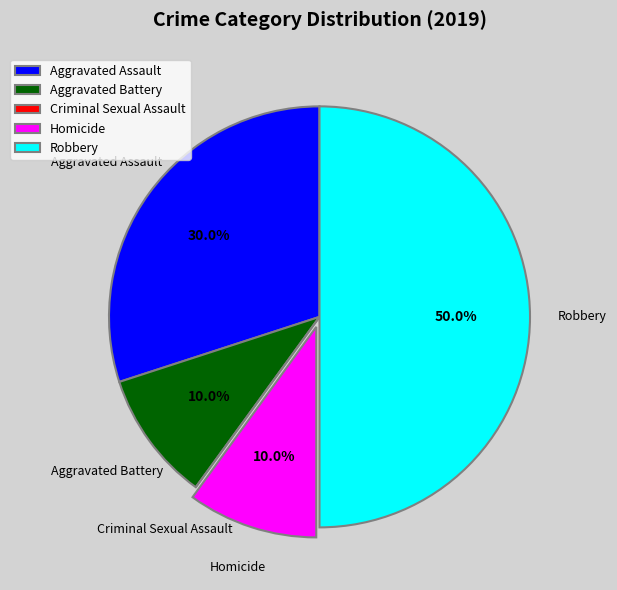

To the nearest percent, what percentage of the pie is Aggravated Battery?

10%